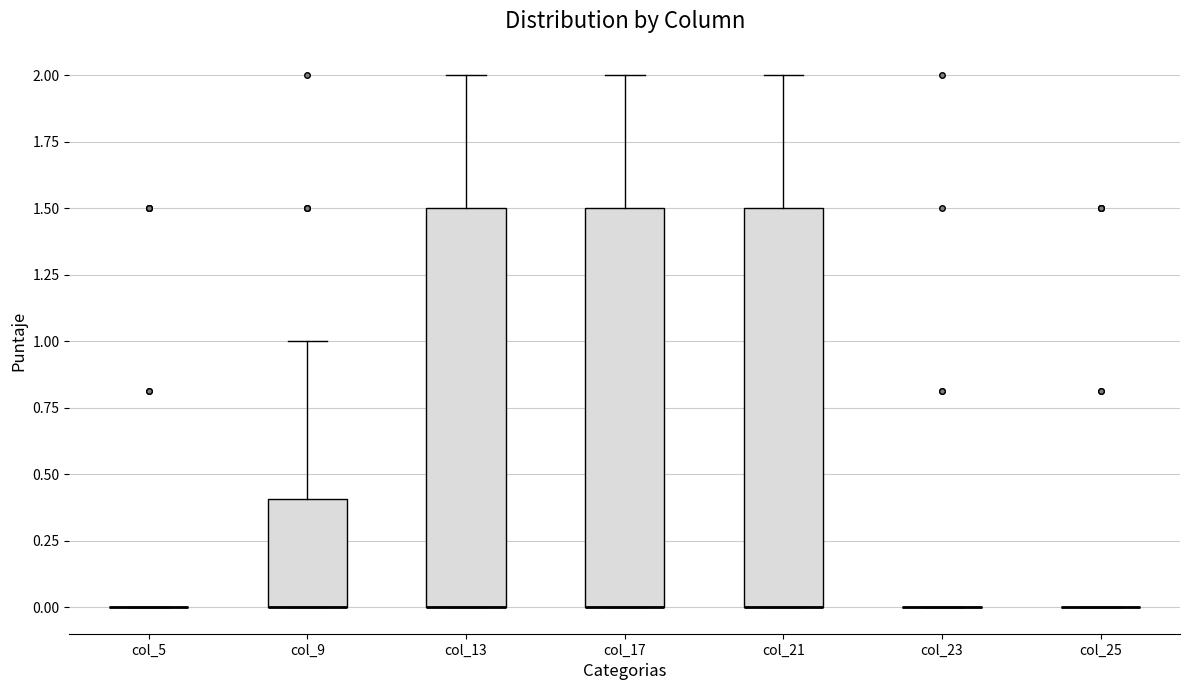

Reading left to right, transcribe this box plot: for each box, give where its median line is, the range the box spans, and where its two whiskers end, as read against the y-axis. The values are not printed on the chart, so give them approximately, as read against the axis.

col_5: box collapsed to a line at 0.0, whiskers 0.0 to 0.0
col_9: median 0.0 (drawn on the box's lower edge), box 0.0 to 0.4, whiskers 0.0 to 1.0
col_13: median 0.0 (drawn on the box's lower edge), box 0.0 to 1.5, whiskers 0.0 to 2.0
col_17: median 0.0 (drawn on the box's lower edge), box 0.0 to 1.5, whiskers 0.0 to 2.0
col_21: median 0.0 (drawn on the box's lower edge), box 0.0 to 1.5, whiskers 0.0 to 2.0
col_23: box collapsed to a line at 0.0, whiskers 0.0 to 0.0
col_25: box collapsed to a line at 0.0, whiskers 0.0 to 0.0